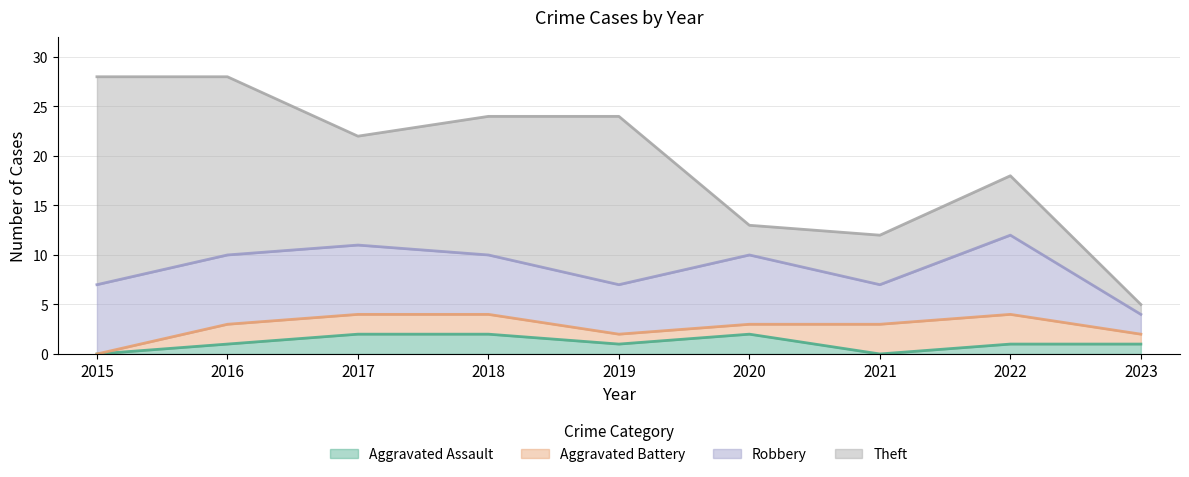

How many distinct data groups are displayed?

4